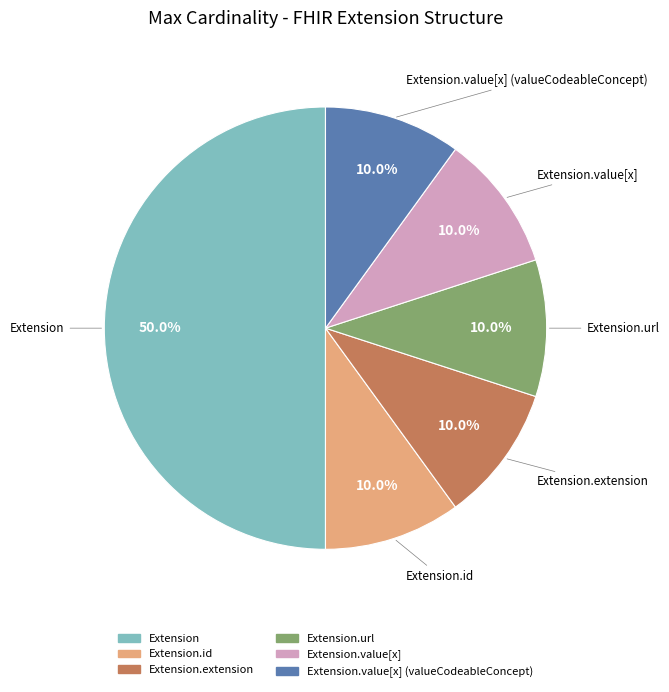

How many segments does this pie chart have?

6